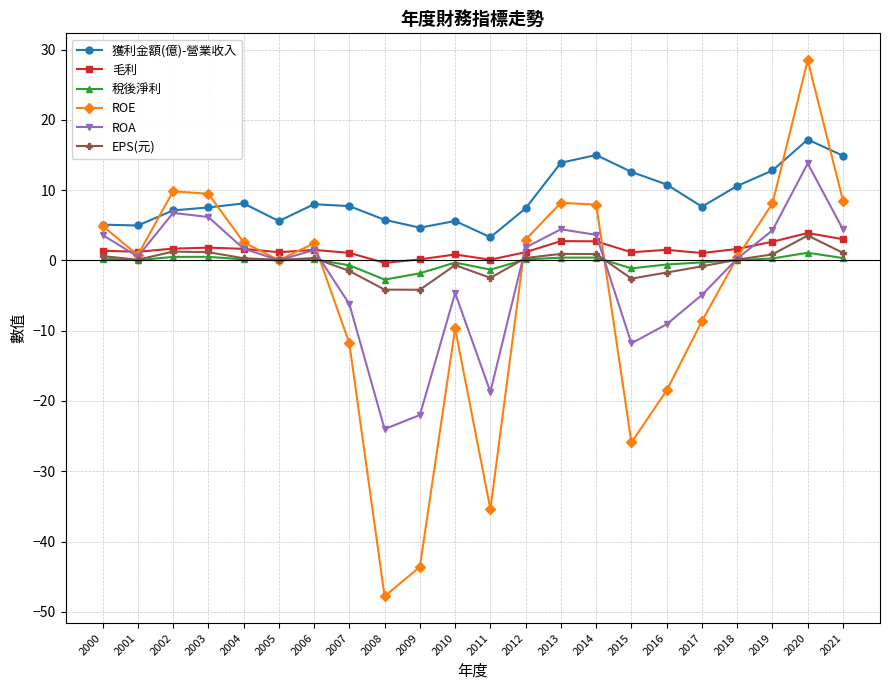

What is the difference between the ROA values at 2009 and 2002?

28.8